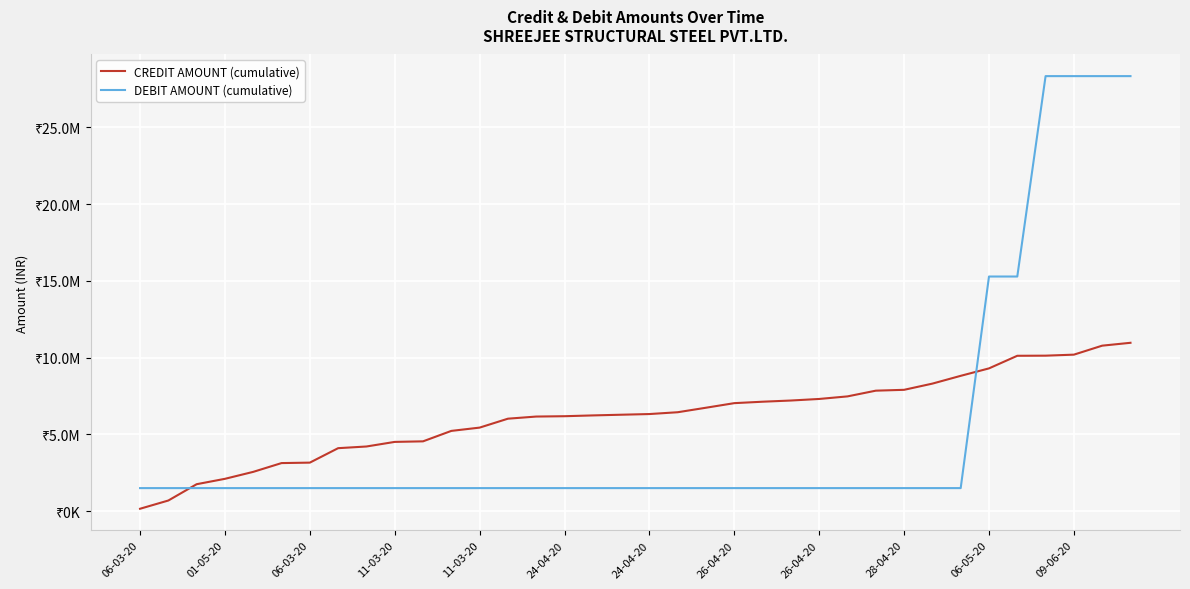

List the labels in order of CREDIT AMOUNT (cumulative) value, largest first.

35, 34, 33, 32, 31, 30, 29, 28, 27, 26, 25, 24, 23, 22, 21, 20, 19, 18, 17, 16, 15, 14, 13, 12, 09-06-20, 06-05-20, 28-04-20, 26-04-20, 26-04-20, 24-04-20, 24-04-20, 11-03-20, 11-03-20, 06-03-20, 01-05-20, 06-03-20